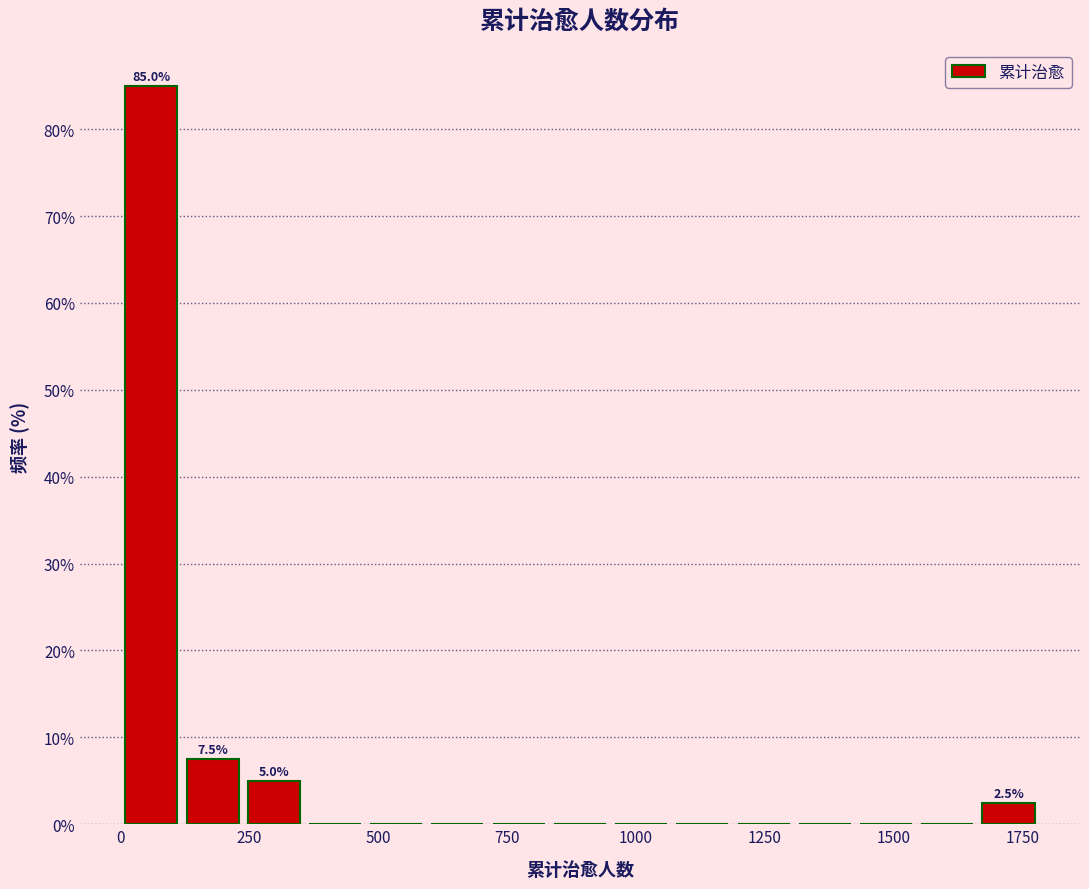

Around what value on the x-axis is the tallest bar? Give the approximate position of its centre, as read against the axis.

50